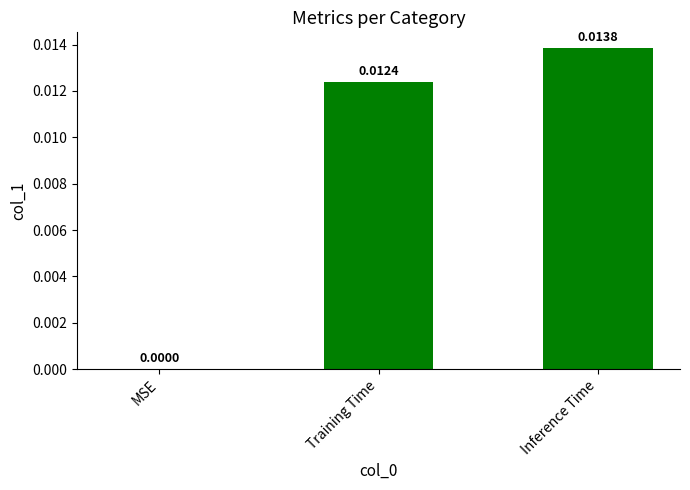

At which label is the value closest to 0?

MSE